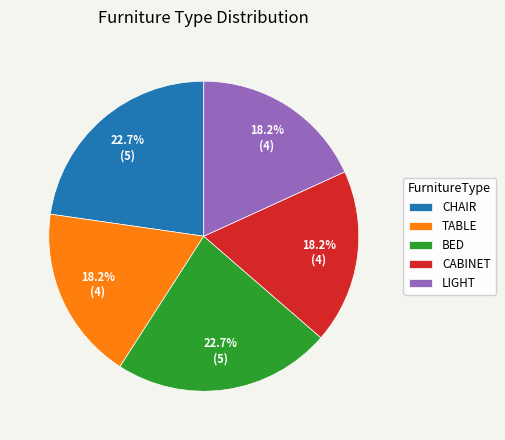

How many segments does this pie chart have?

5